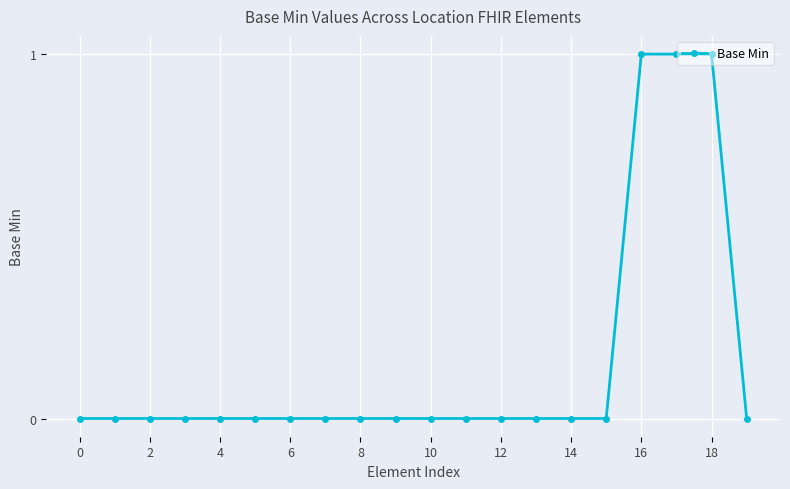

What is the value of the 18th point from the left?

1